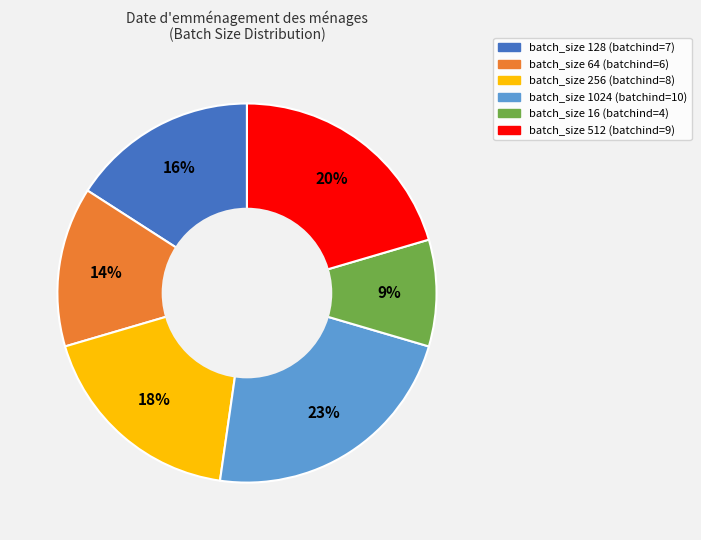

How many segments does this pie chart have?

6